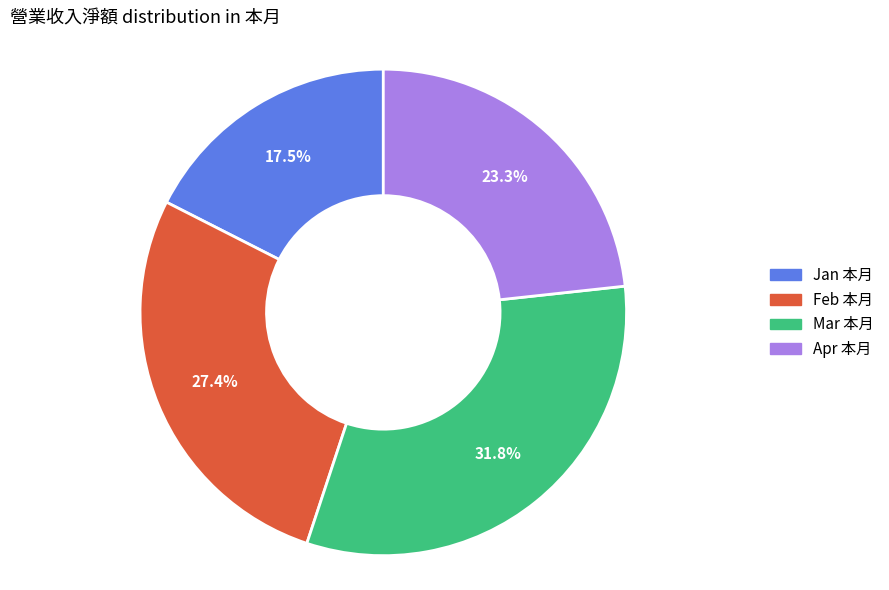

Does any single category account for the majority?

No